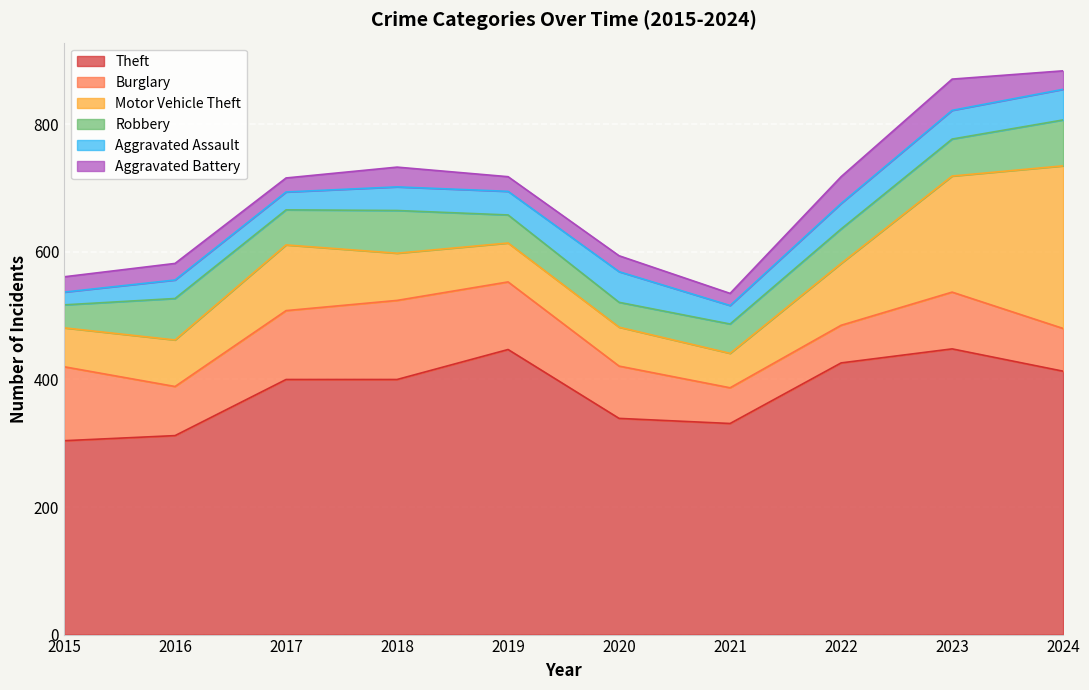

What is the minimum value shown in the chart?

19